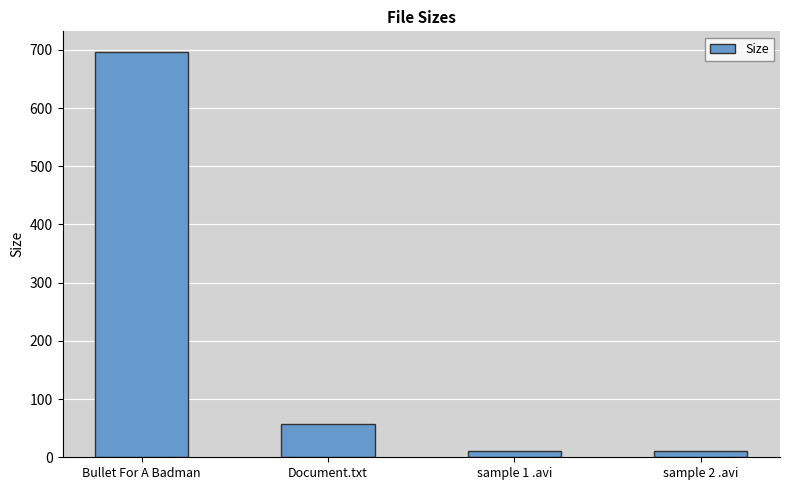

What is the change in value from sample 1 .avi to sample 2 .avi?

+0.4